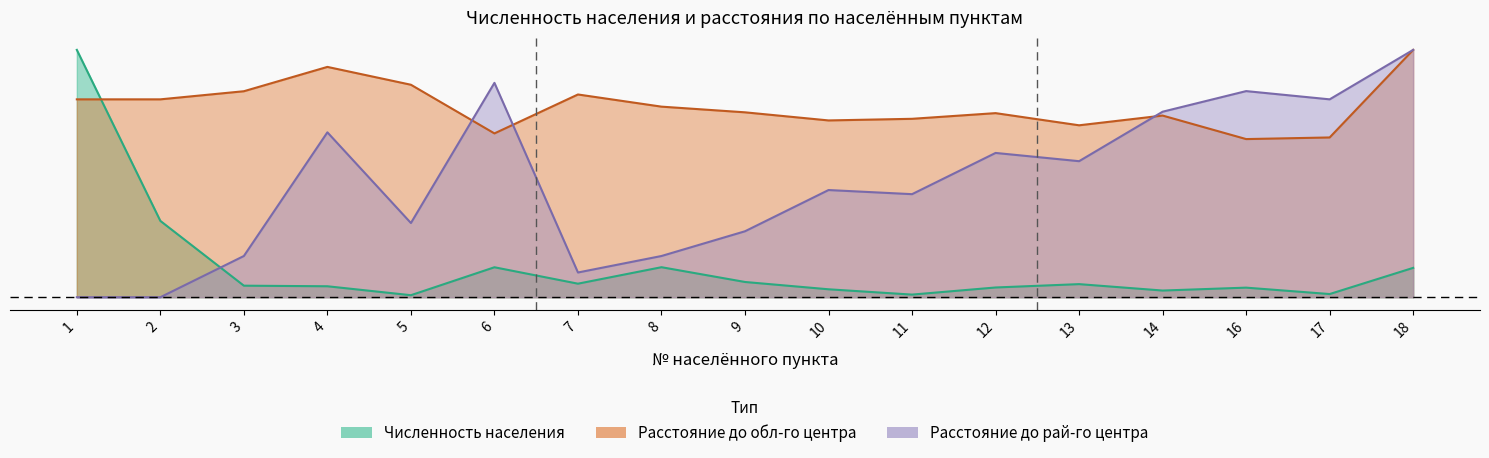

Reading right to left, transcribe all the data shown in this chart.

Численность населения: 18=47.5	17=5.1	16=15.5	14=10.8	13=21.2	12=15.8	11=4.3	10=12.8	9=24.7	8=48.6	7=21.9	6=48.5	5=3.3	4=17.7	3=18.7	2=123.5	1=400.0
Расстояние до обл-го центра: 18=400.0	17=258.4	16=255.7	14=293.8	13=278.0	12=297.7	11=288.5	10=285.9	9=299.0	8=308.2	7=327.9	6=264.9	5=343.6	4=372.5	3=333.1	2=320.0	1=320.0
Расстояние до рай-го центра: 18=400.0	17=320.0	16=333.3	14=300.0	13=220.0	12=233.3	11=166.7	10=173.3	9=106.7	8=66.7	7=40.0	6=346.7	5=120.0	4=266.7	3=66.7	2=0.0	1=0.0